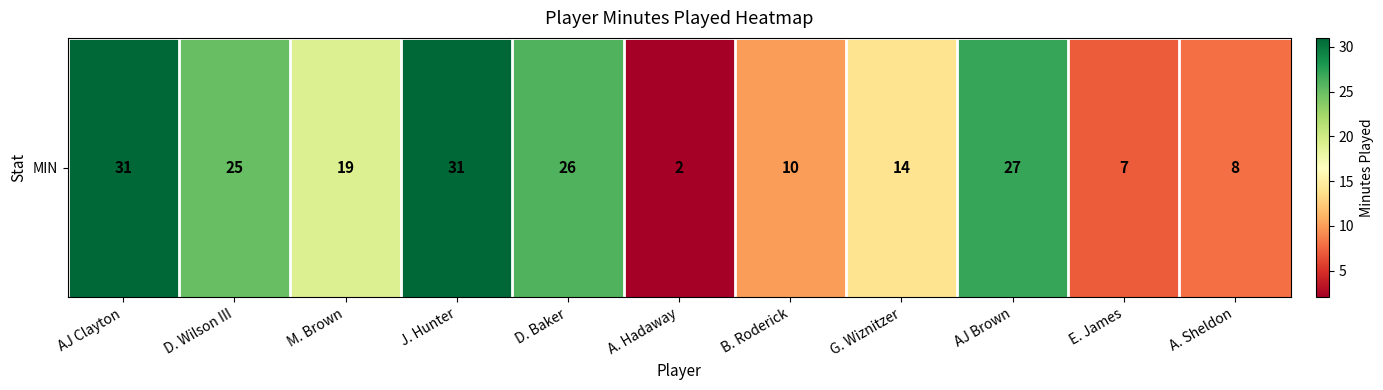

At which label is the value closest to 16?

G. Wiznitzer